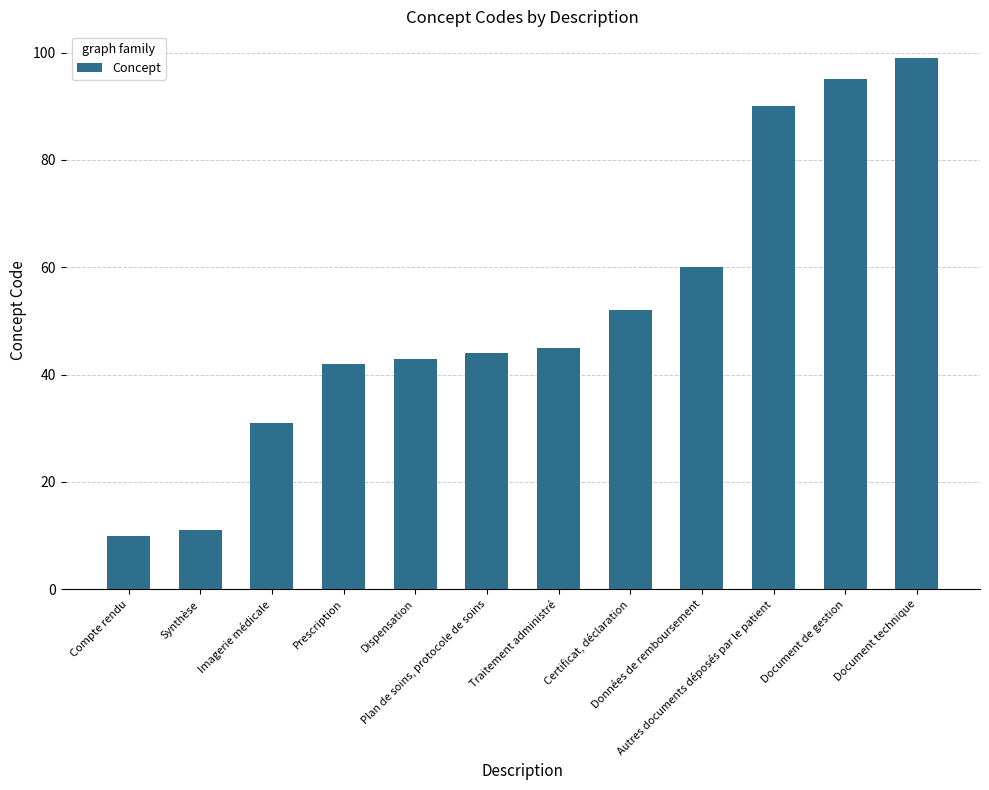

What is the difference between the values at Compte rendu and Traitement administré?

35